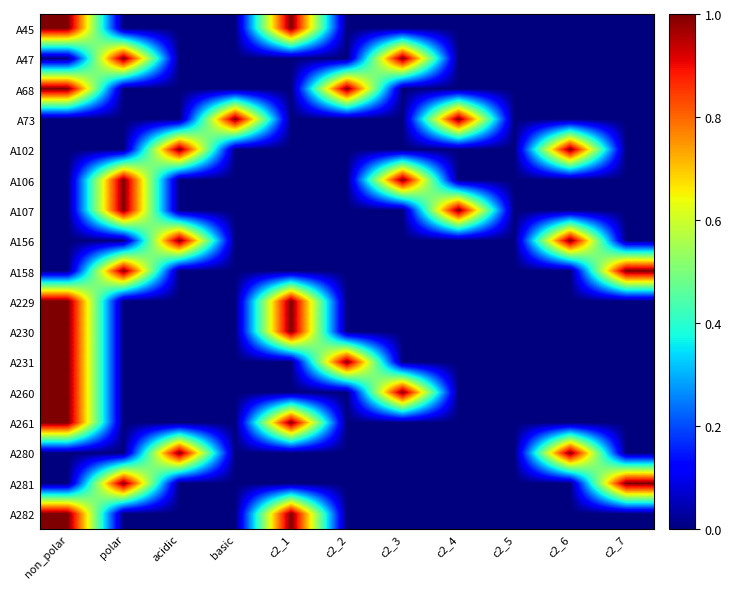

Reading left to right, extract all data points from this chart.

A45: non_polar=1	polar=0	acidic=0	basic=0	c2_1=1	c2_2=0	c2_3=0	c2_4=0	c2_5=0	c2_6=0	c2_7=0
A47: non_polar=0	polar=1	acidic=0	basic=0	c2_1=0	c2_2=0	c2_3=1	c2_4=0	c2_5=0	c2_6=0	c2_7=0
A68: non_polar=1	polar=0	acidic=0	basic=0	c2_1=0	c2_2=1	c2_3=0	c2_4=0	c2_5=0	c2_6=0	c2_7=0
A73: non_polar=0	polar=0	acidic=0	basic=1	c2_1=0	c2_2=0	c2_3=0	c2_4=1	c2_5=0	c2_6=0	c2_7=0
A102: non_polar=0	polar=0	acidic=1	basic=0	c2_1=0	c2_2=0	c2_3=0	c2_4=0	c2_5=0	c2_6=1	c2_7=0
A106: non_polar=0	polar=1	acidic=0	basic=0	c2_1=0	c2_2=0	c2_3=1	c2_4=0	c2_5=0	c2_6=0	c2_7=0
A107: non_polar=0	polar=1	acidic=0	basic=0	c2_1=0	c2_2=0	c2_3=0	c2_4=1	c2_5=0	c2_6=0	c2_7=0
A156: non_polar=0	polar=0	acidic=1	basic=0	c2_1=0	c2_2=0	c2_3=0	c2_4=0	c2_5=0	c2_6=1	c2_7=0
A158: non_polar=0	polar=1	acidic=0	basic=0	c2_1=0	c2_2=0	c2_3=0	c2_4=0	c2_5=0	c2_6=0	c2_7=1
A229: non_polar=1	polar=0	acidic=0	basic=0	c2_1=1	c2_2=0	c2_3=0	c2_4=0	c2_5=0	c2_6=0	c2_7=0
A230: non_polar=1	polar=0	acidic=0	basic=0	c2_1=1	c2_2=0	c2_3=0	c2_4=0	c2_5=0	c2_6=0	c2_7=0
A231: non_polar=1	polar=0	acidic=0	basic=0	c2_1=0	c2_2=1	c2_3=0	c2_4=0	c2_5=0	c2_6=0	c2_7=0
A260: non_polar=1	polar=0	acidic=0	basic=0	c2_1=0	c2_2=0	c2_3=1	c2_4=0	c2_5=0	c2_6=0	c2_7=0
A261: non_polar=1	polar=0	acidic=0	basic=0	c2_1=1	c2_2=0	c2_3=0	c2_4=0	c2_5=0	c2_6=0	c2_7=0
A280: non_polar=0	polar=0	acidic=1	basic=0	c2_1=0	c2_2=0	c2_3=0	c2_4=0	c2_5=0	c2_6=1	c2_7=0
A281: non_polar=0	polar=1	acidic=0	basic=0	c2_1=0	c2_2=0	c2_3=0	c2_4=0	c2_5=0	c2_6=0	c2_7=1
A282: non_polar=1	polar=0	acidic=0	basic=0	c2_1=1	c2_2=0	c2_3=0	c2_4=0	c2_5=0	c2_6=0	c2_7=0